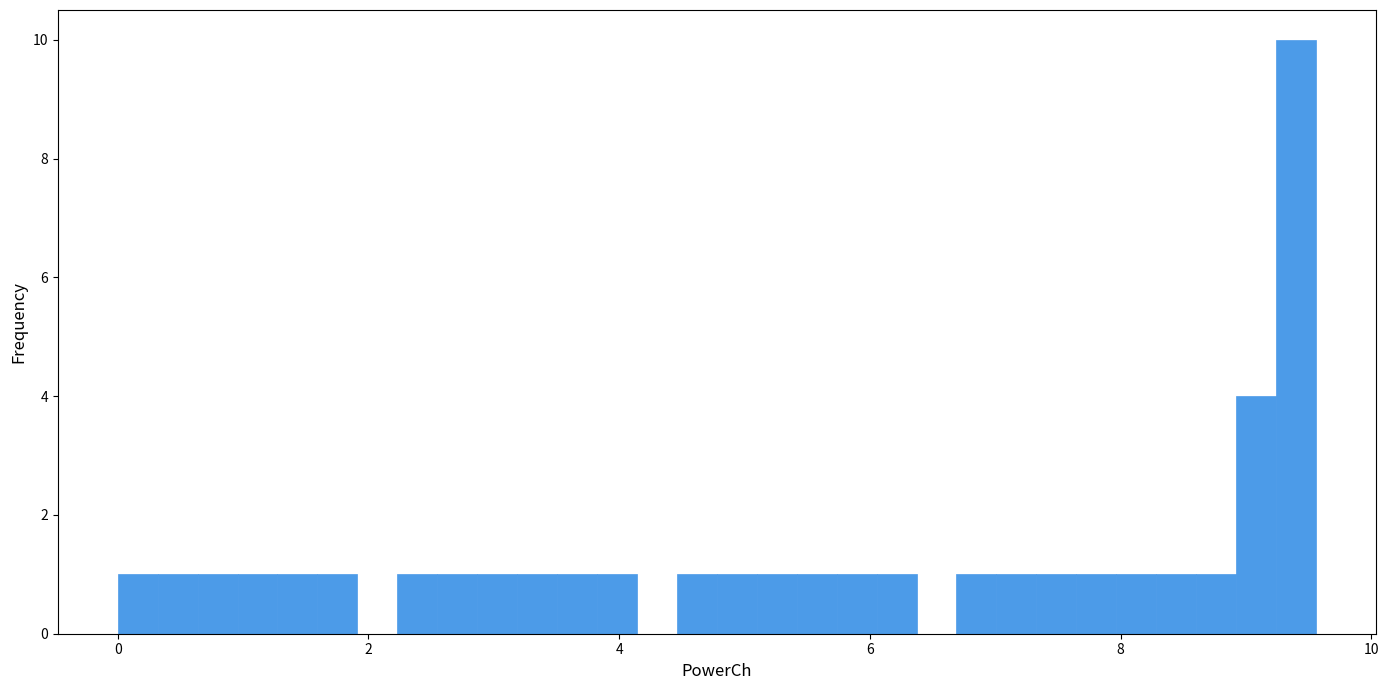

Read against the x-axis, roughly where is the centre of the tallest bar?

9.4